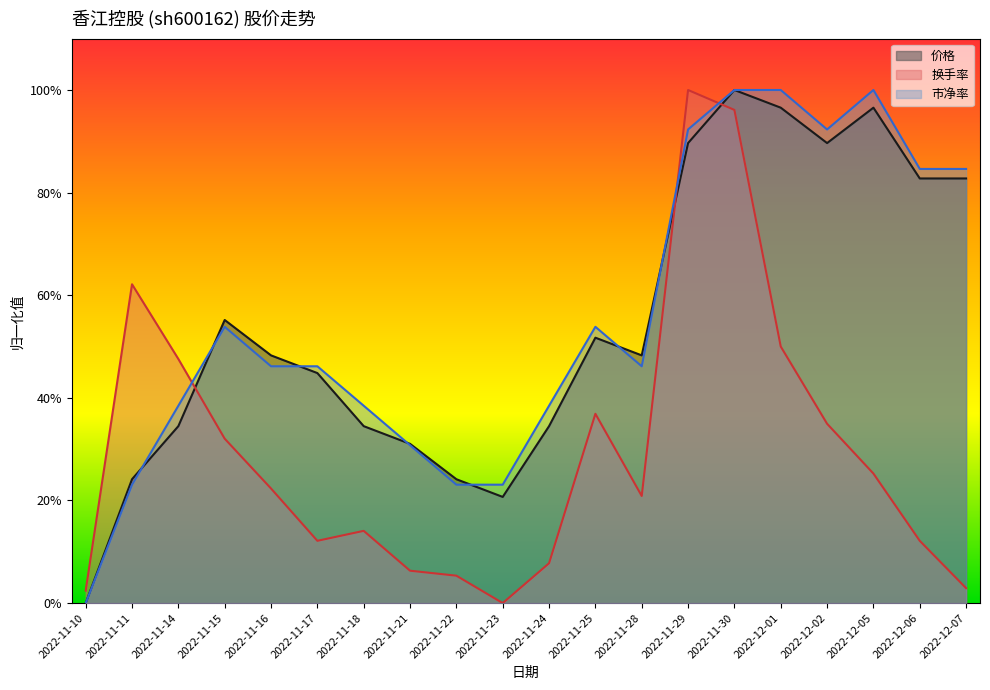

What position from the left is 2022-11-23?

10